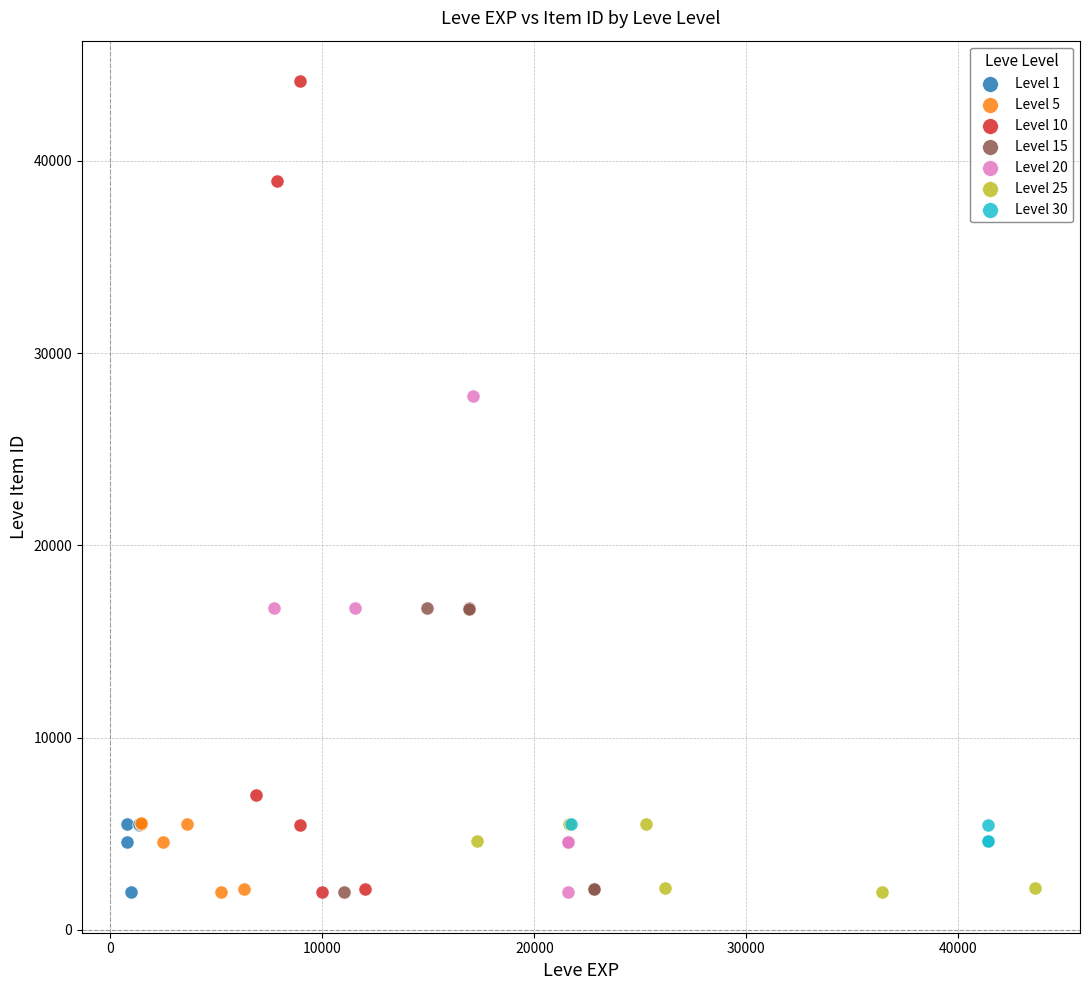

Which series has the largest Y range (max minus min)?

Level 10